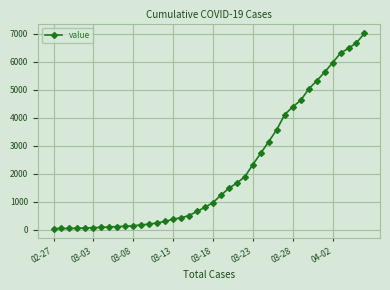

Count the number of categories in the chart.

40